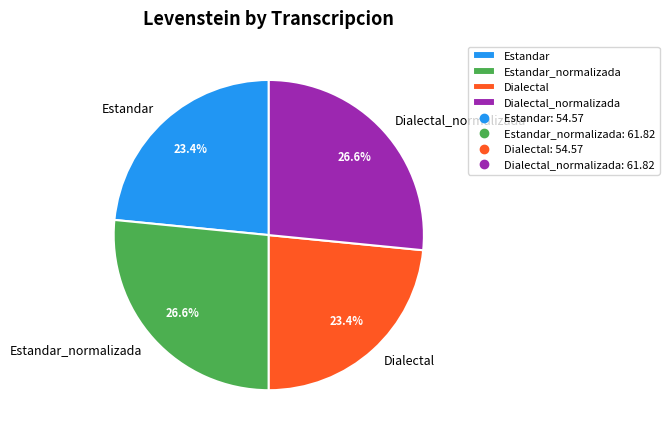

Does Estandar_normalizada account for over 50% of the chart?

No